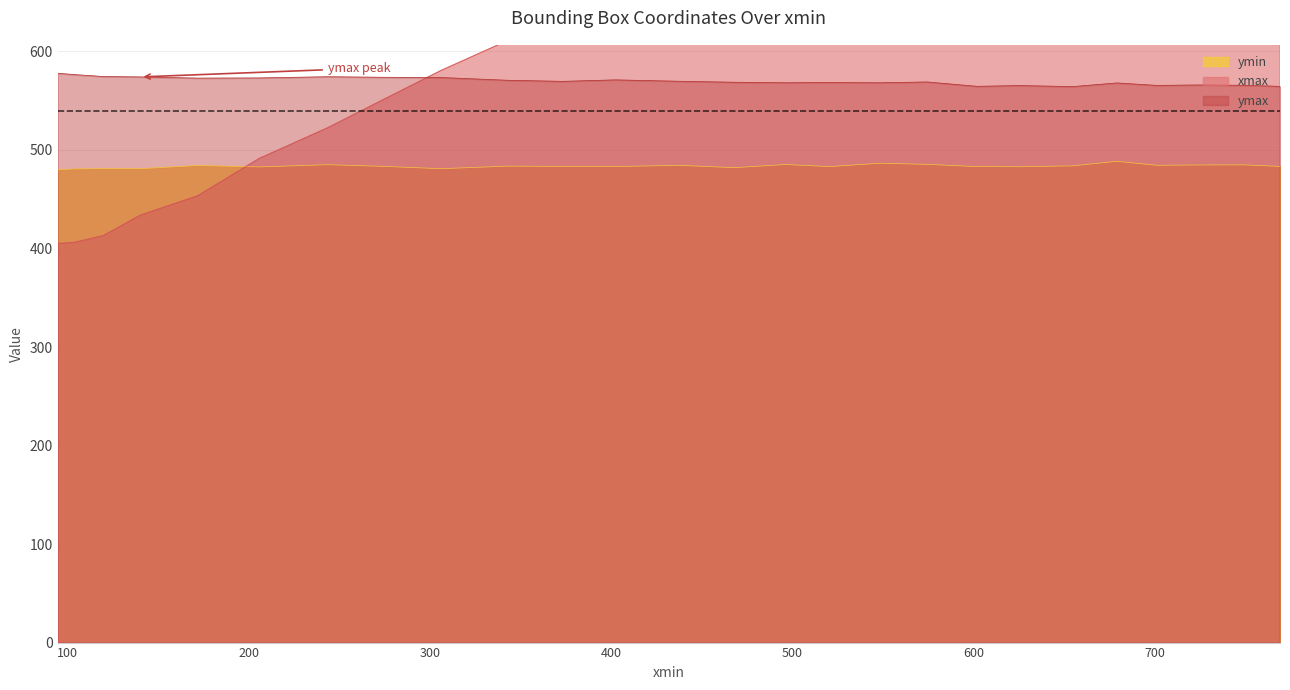

True or false: ymax and ymin cross at least once.

False